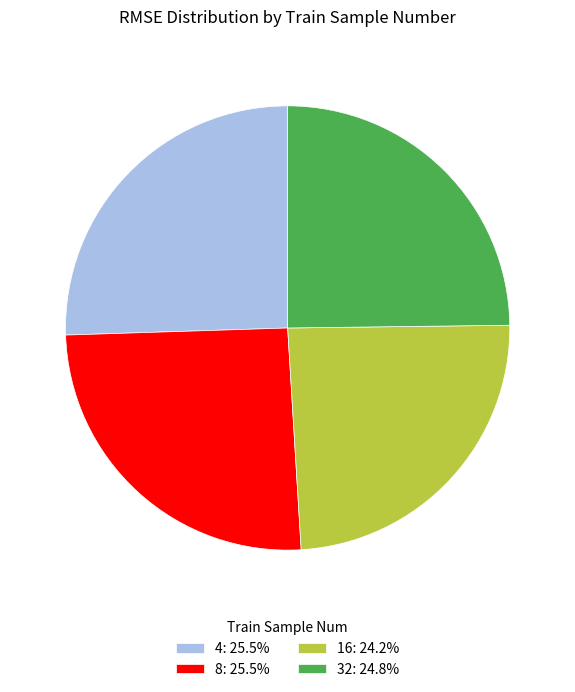

Combined, do 16 and 32 account for over 50%?

No